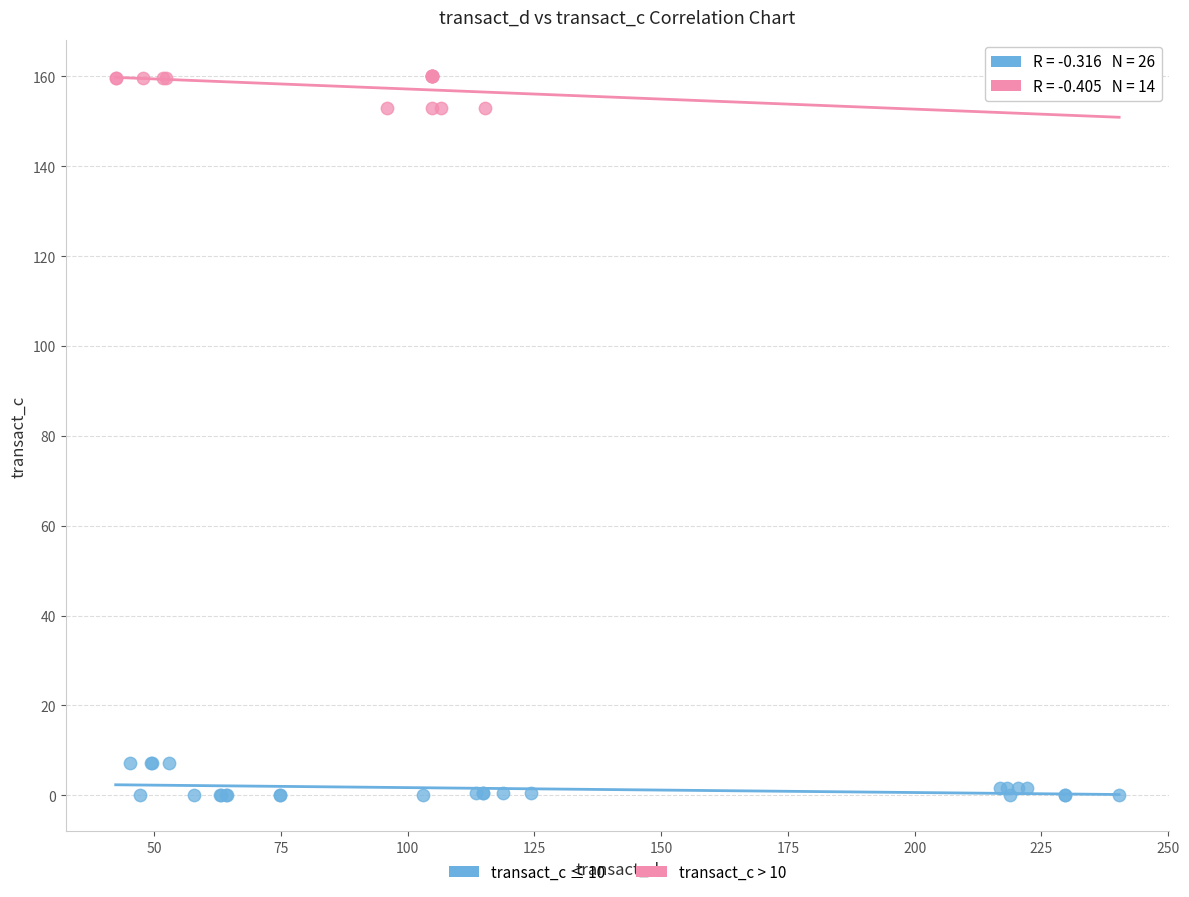

Which series contains the lowest Y value?

transact_c ≤ 10